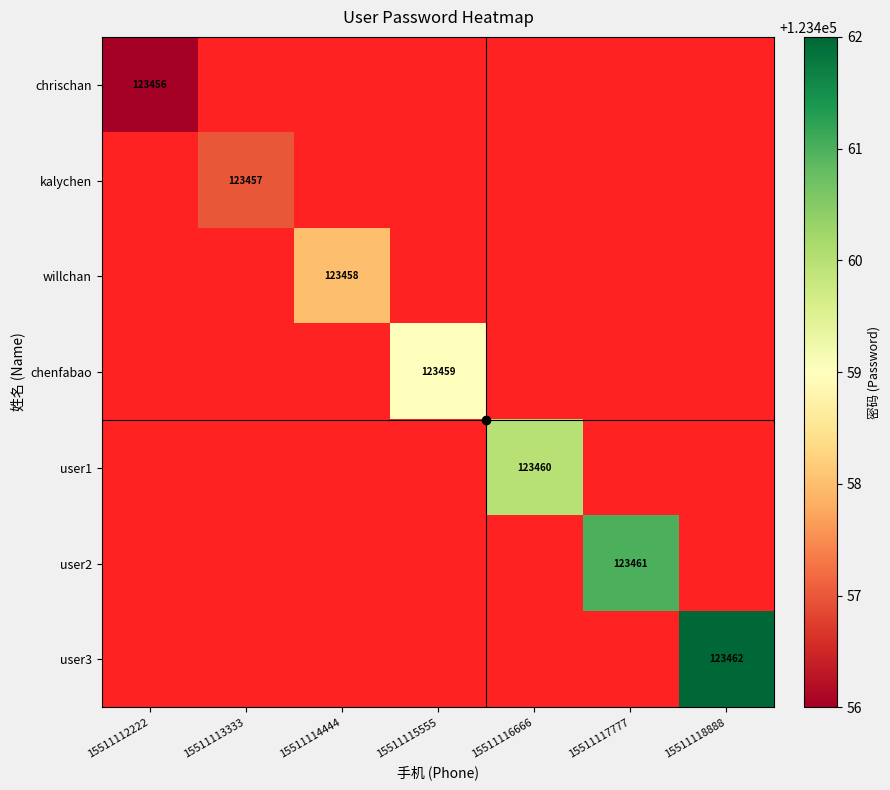

Between 15511116666 and 15511118888, which is larger?

15511118888